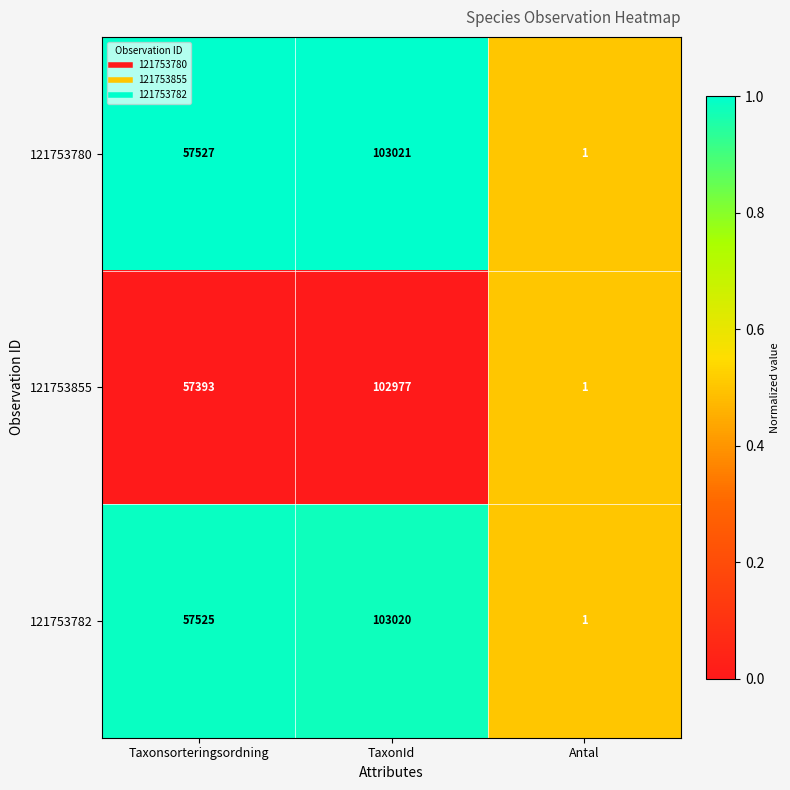

What is the total value across all series at TaxonId?

309018